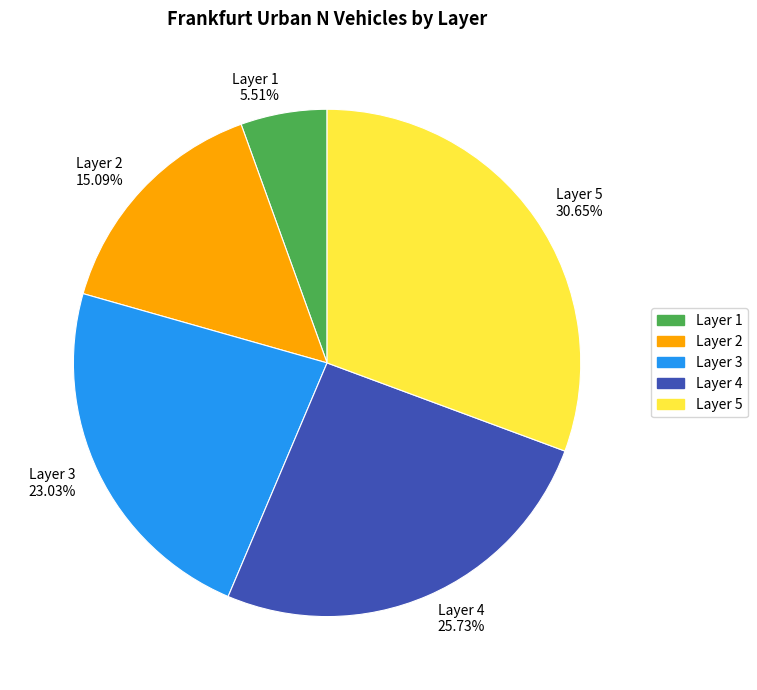

Which slice is the largest?

Layer 5 30.65%